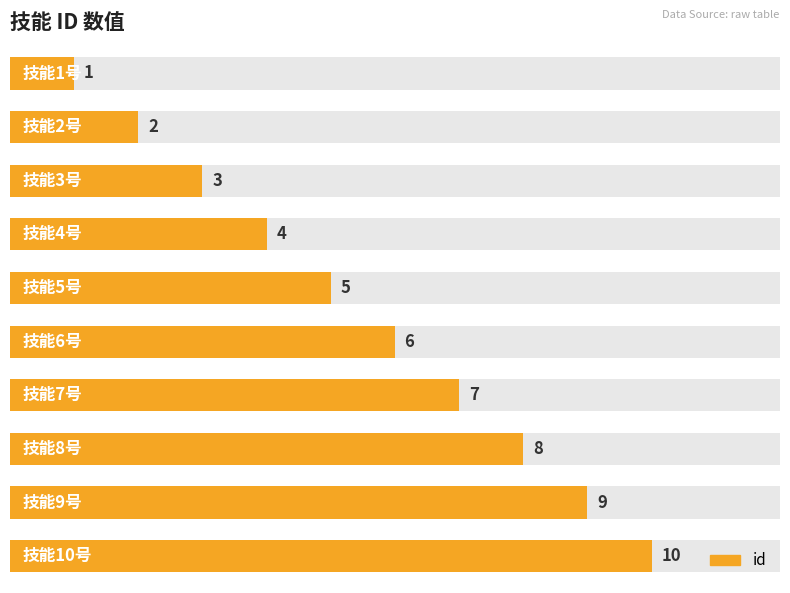

What is the value of the 2nd bar from the left?

2